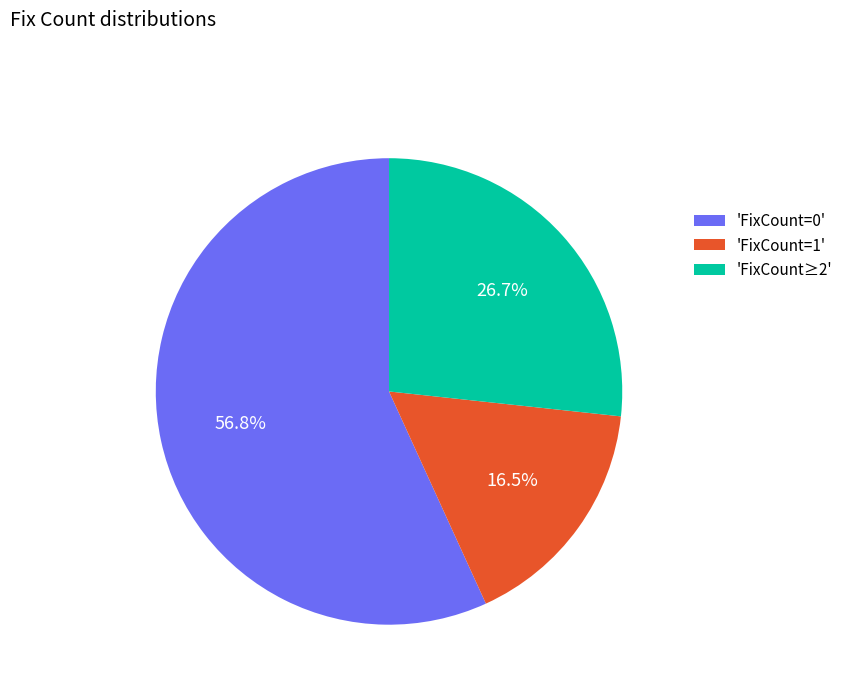

Do 'FixCount≥2' and 'FixCount=1' together represent more than half of the pie?

No